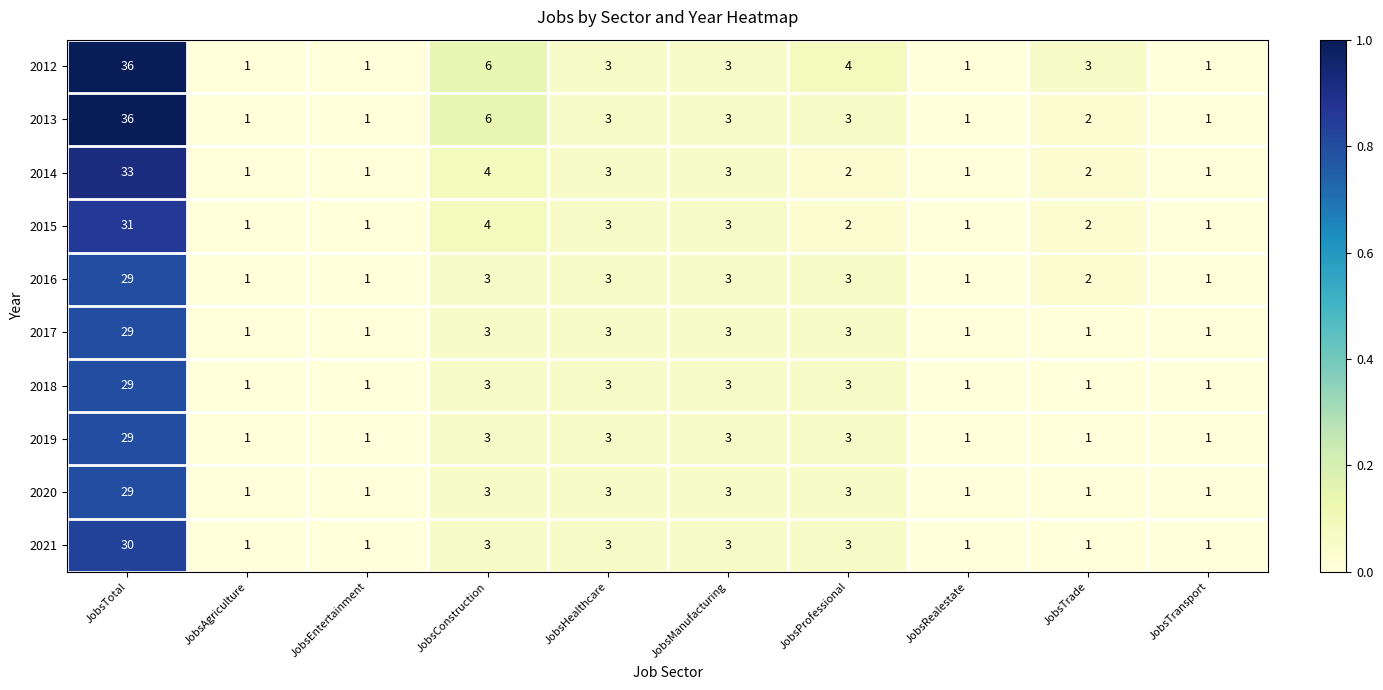

What is the average value of the 2017 series?

5